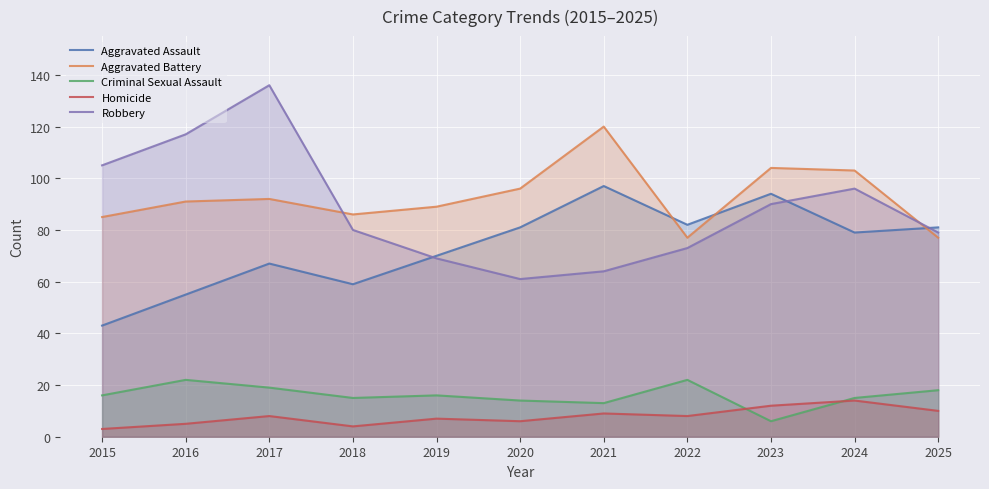

What is the total value across all series at 2016?

290